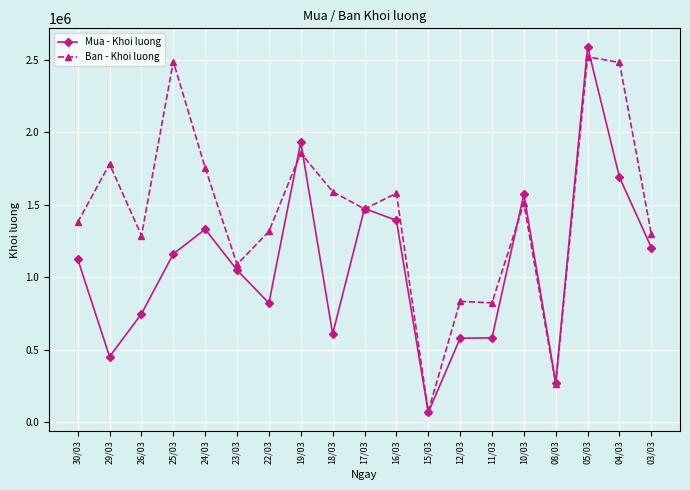

What is the label of the 18th point from the right?

29/03